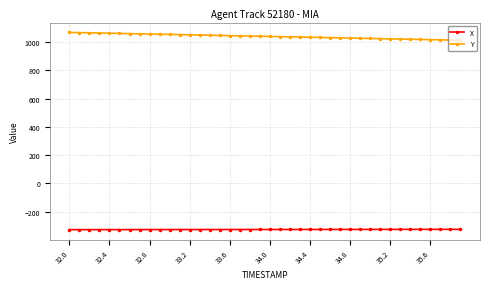

Rank the series by their maximum value, from highest to lowest.

Y, X